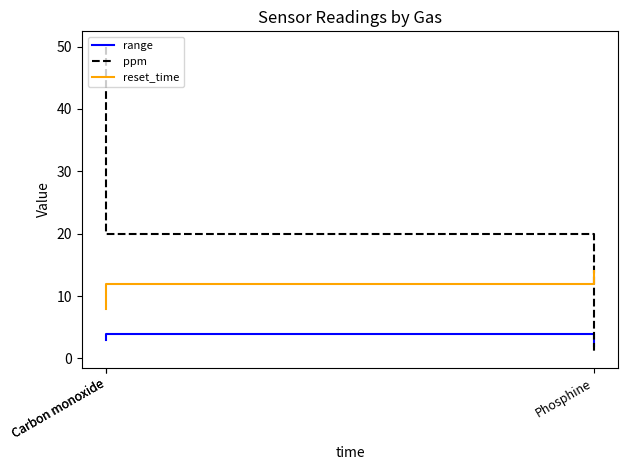

Is it true that reset_time equals 8 at Carbon monoxide?

True